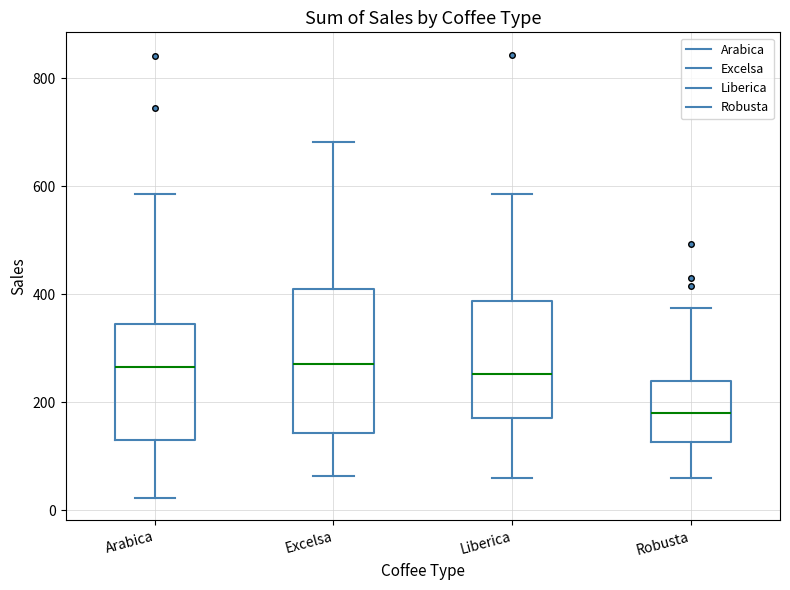

Reading left to right, transcribe this box plot: for each box, give where its median line is, the range the box spans, and where its two whiskers end, as read against the y-axis. The values are not printed on the chart, so give them approximately, as read against the axis.

Arabica: median 260, box 140 to 340, whiskers 20 to 580
Excelsa: median 280, box 140 to 400, whiskers 60 to 680
Liberica: median 260, box 180 to 380, whiskers 60 to 580
Robusta: median 180, box 120 to 240, whiskers 60 to 380